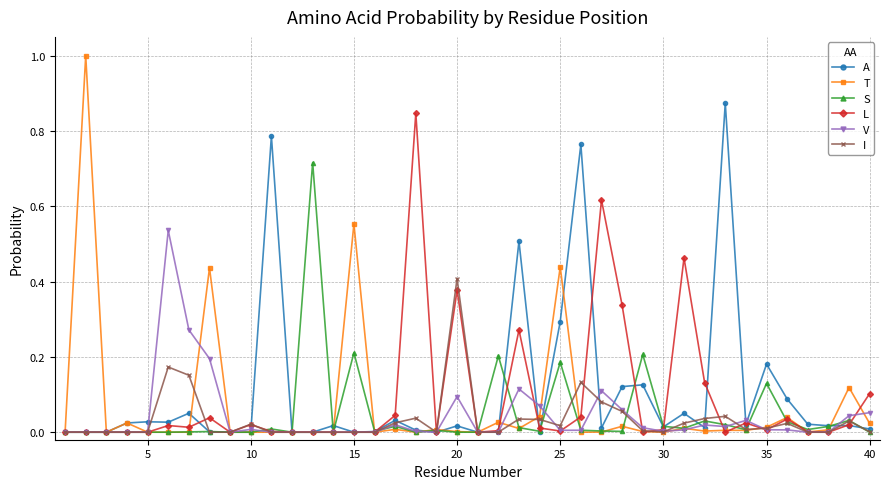

Which series has the widest spread of values?

T